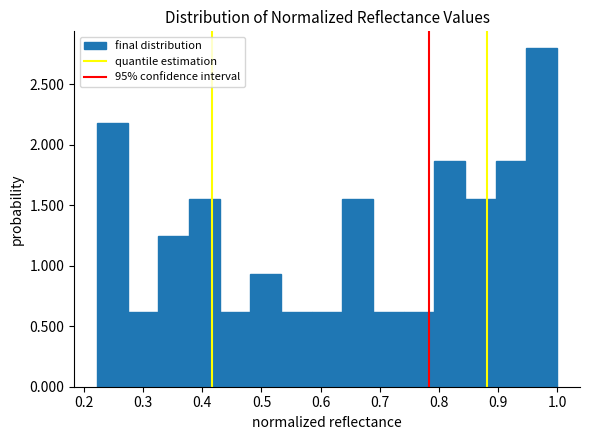

What is the height of the bar covering 0.90 to 0.95 on the x-axis? Neither the bar edges nor the heights are printed on the chart, so give them approximately, as read against the axes.

1.85